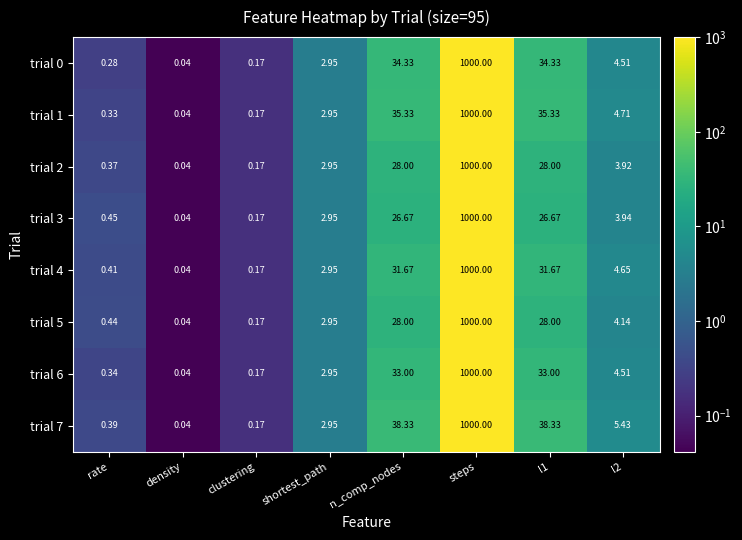

Is the value of trial 1 at density greater than the value of trial 3 at l1?

No